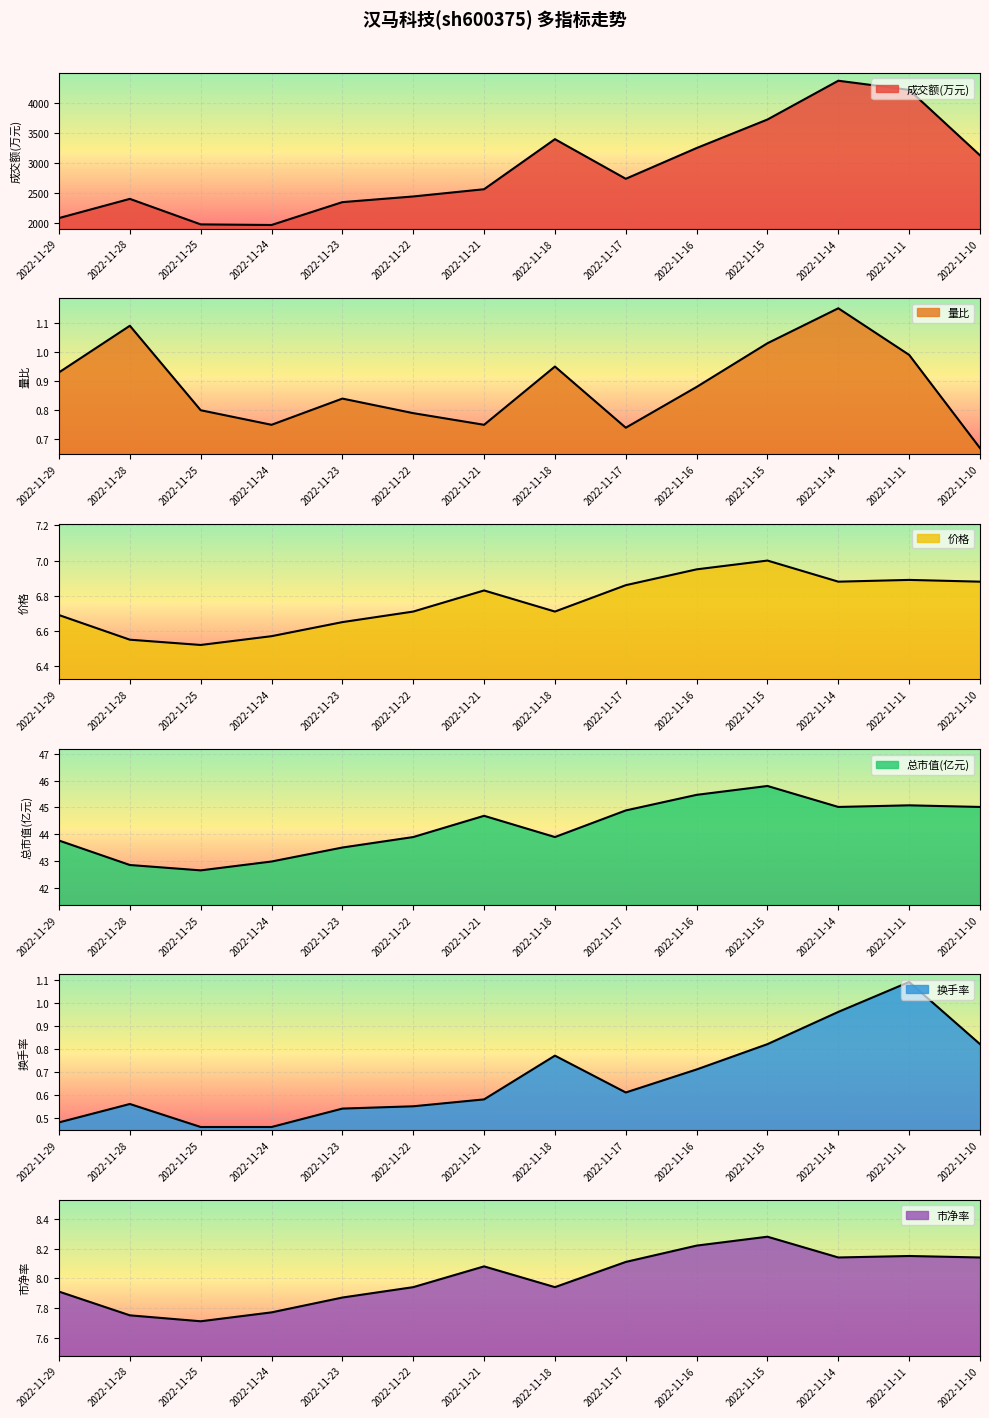

What are all the series names shown in the legend?

成交额(万元), 量比, 价格, 总市值(亿元), 换手率, 市净率